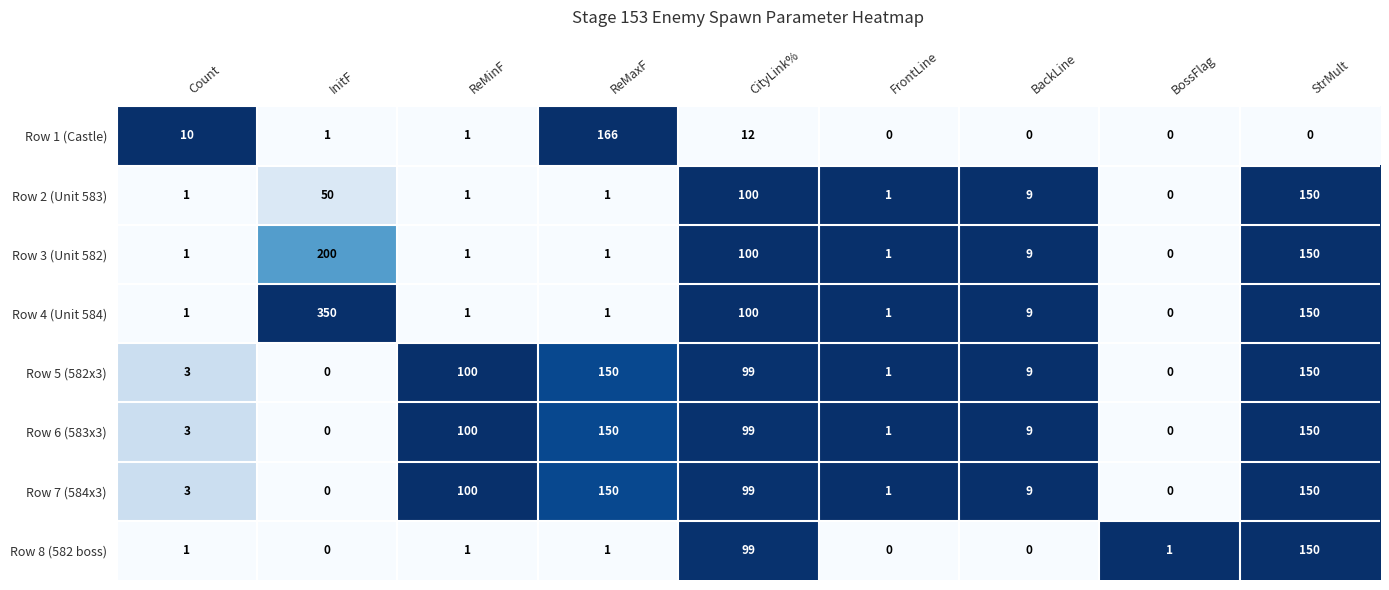

At which category is the sum across all series the highest?

StrMult